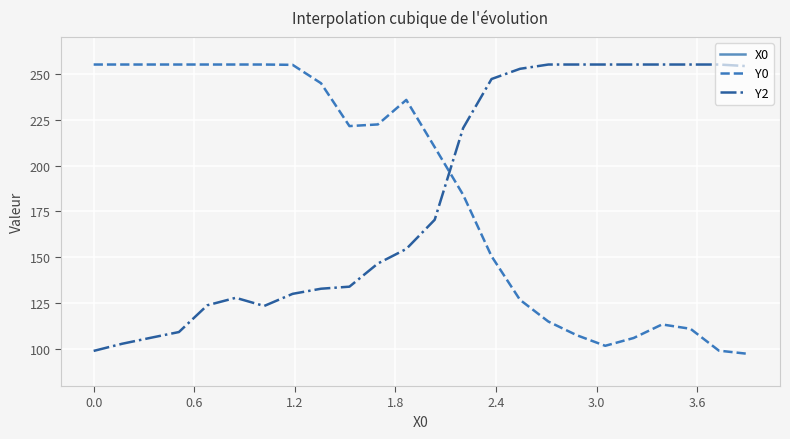

True or false: X0 has more than 0 interior local peaks.

False